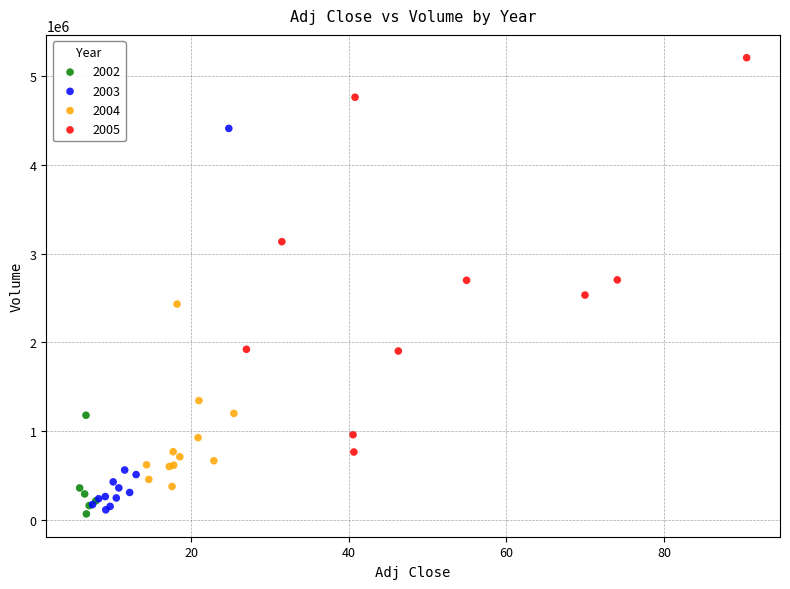

Which series reaches the maximum Y coordinate?

2005